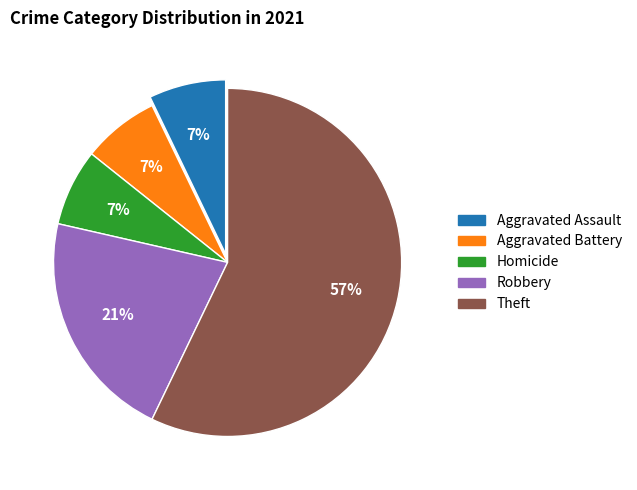

Is there a majority slice in this chart?

Yes